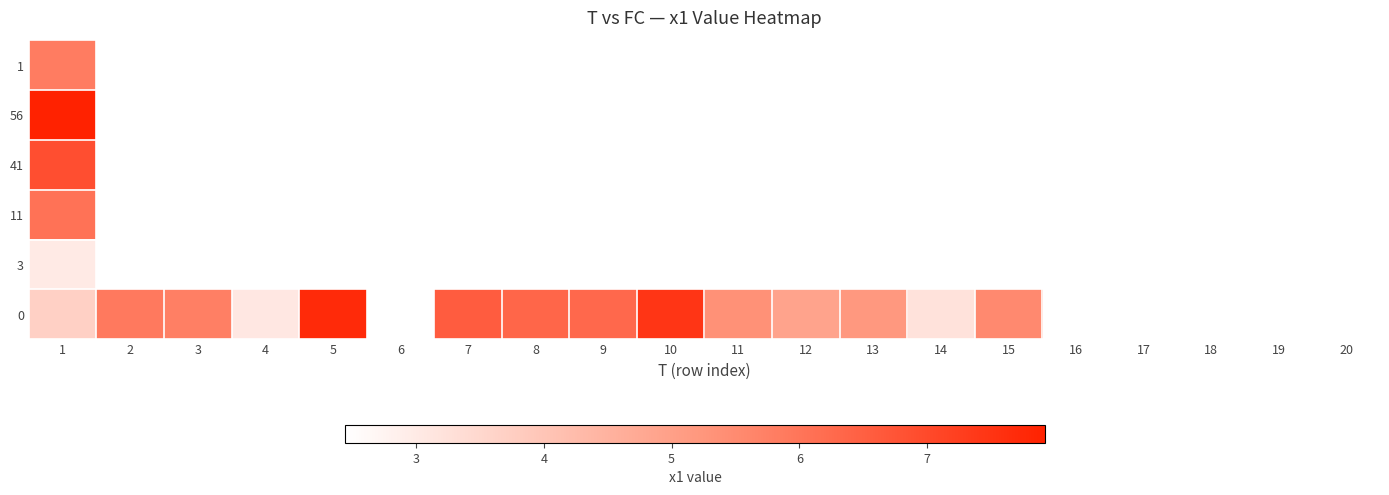

At how many categories does at least one series exceed 3?

14